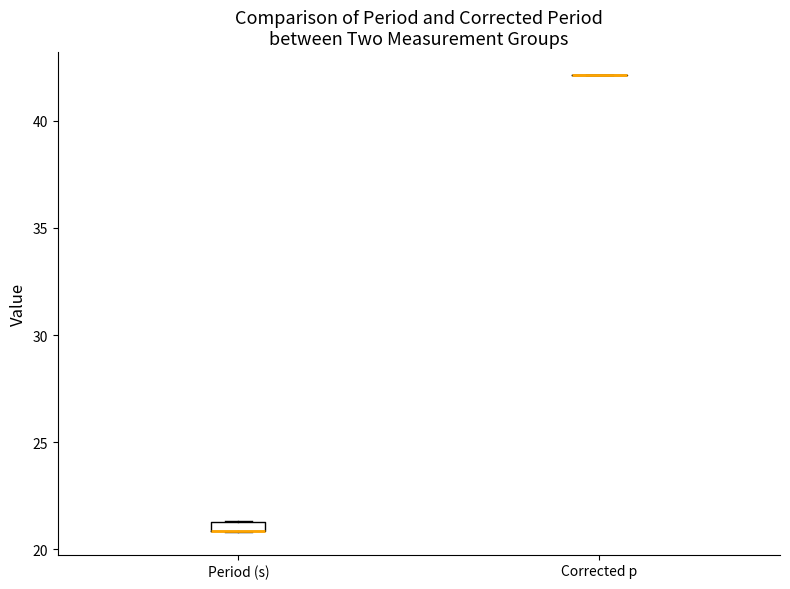

Where is the upper edge of the box for Period (s) on the y-axis? The values are not printed on the chart, so give them approximately, as read against the axis.

21.5